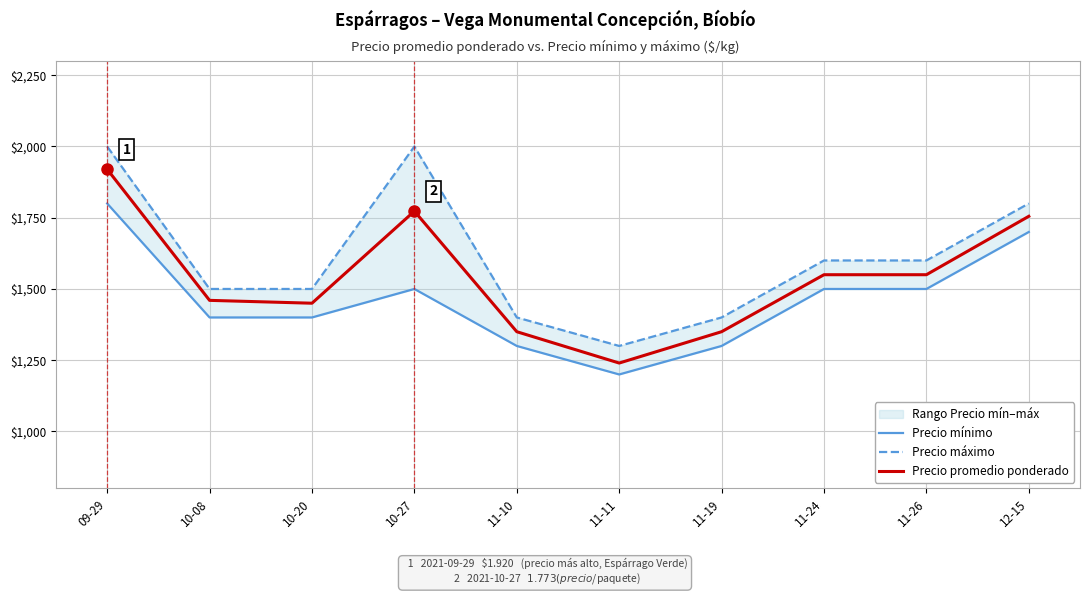

List the labels in order of Precio máximo value, largest first.

09-29, 10-27, 12-15, 11-24, 11-26, 10-08, 10-20, 11-10, 11-19, 11-11